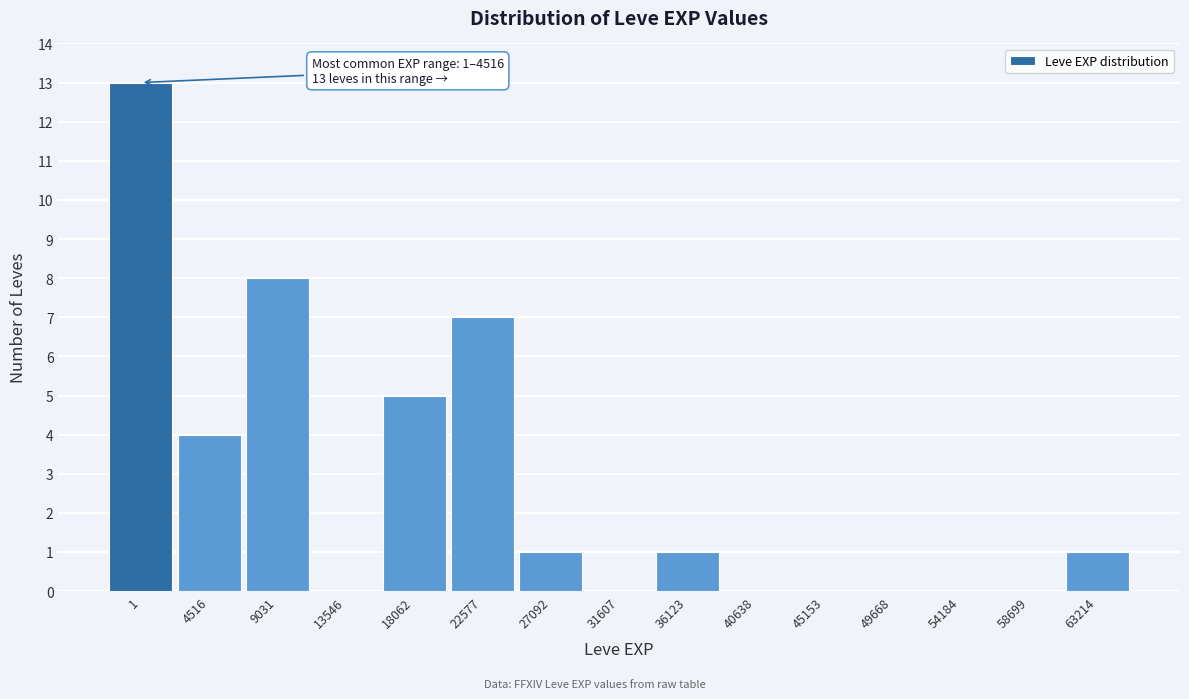

Reading left to right, extract all data points from this chart.

1=13	4516=4	9031=8	13546=0	18062=5	22577=7	27092=1	31607=0	36123=1	40638=0	45153=0	49668=0	54184=0	58699=0	63214=1